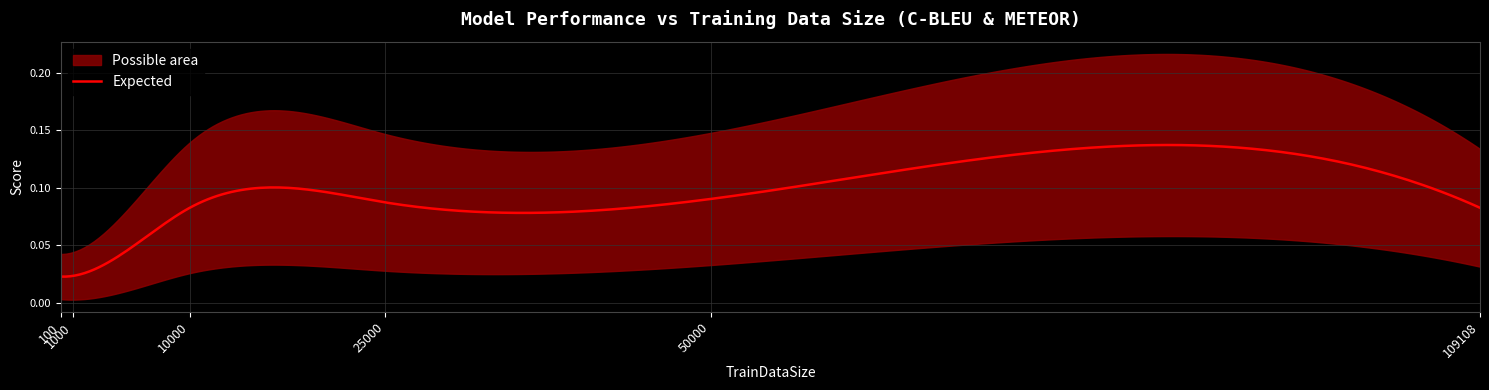

At which label is METEOR closest to 0?

100